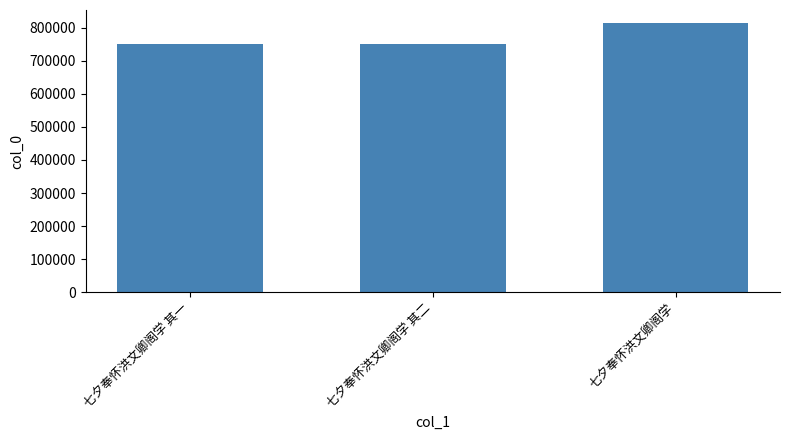

At which label is the value closest to 781693?

七夕奉怀洪文卿阁学 其二